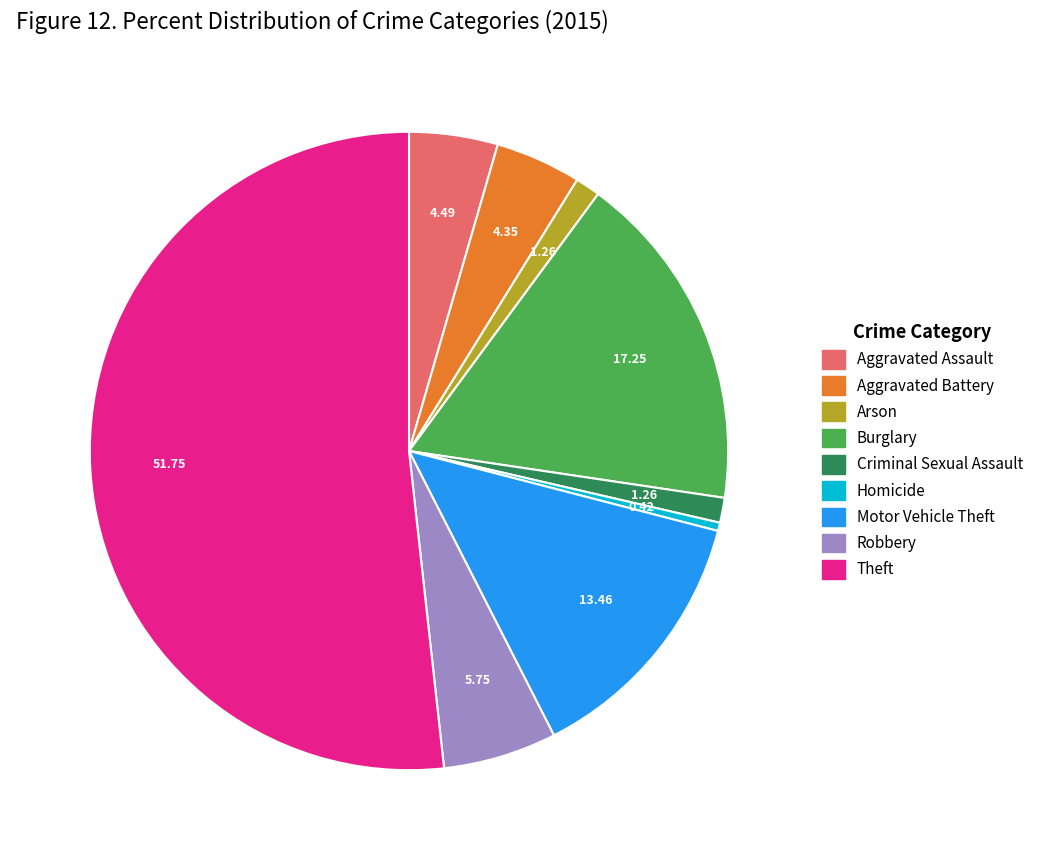

Which category has the biggest portion of the pie?

Theft